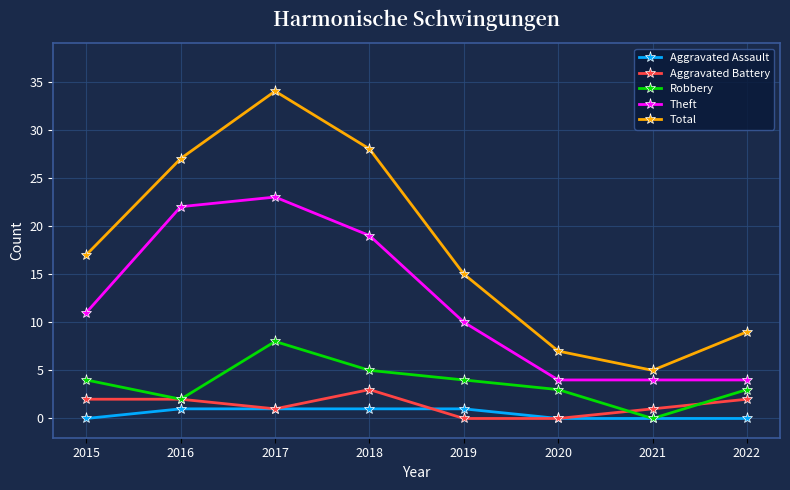

What is the difference between the maximum and second lowest values in the Robbery series?

6